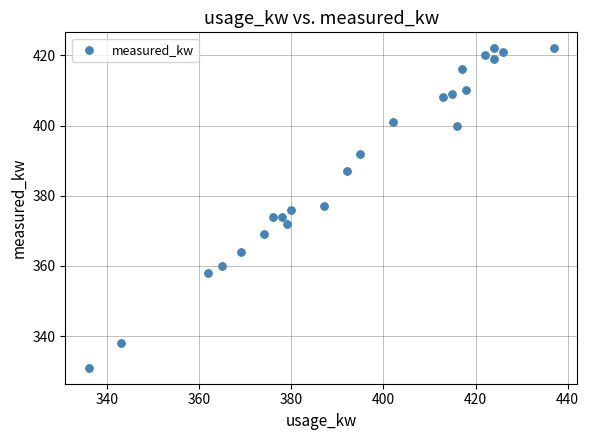

What is the range of X values (max minus min)?

101